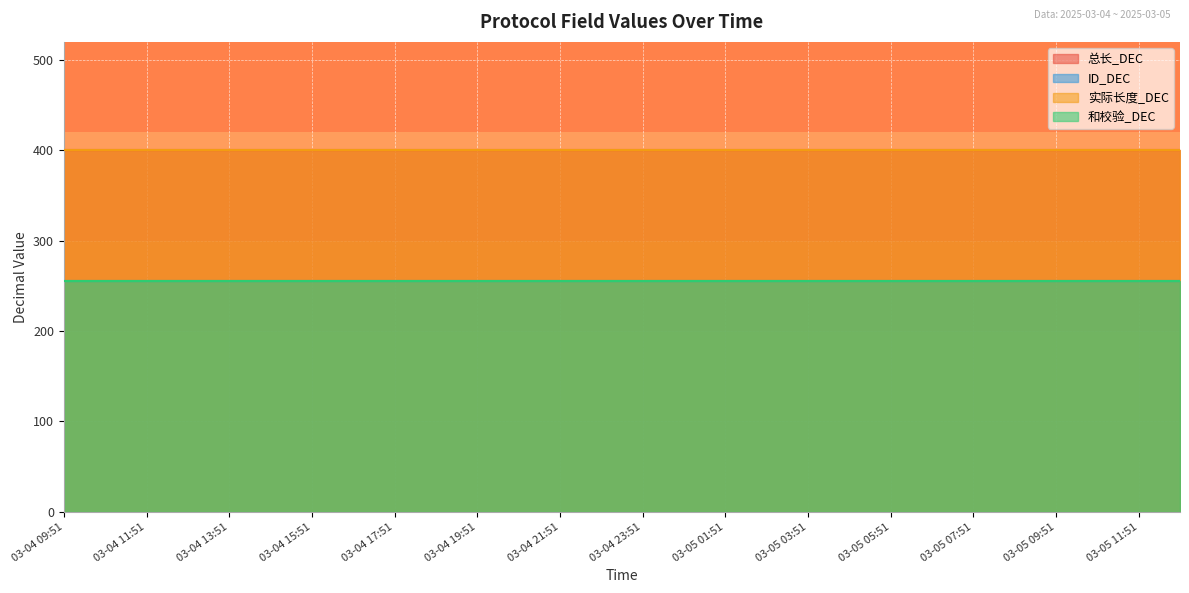

True or false: 实际长度_DEC and 和校验_DEC intersect in this chart.

False